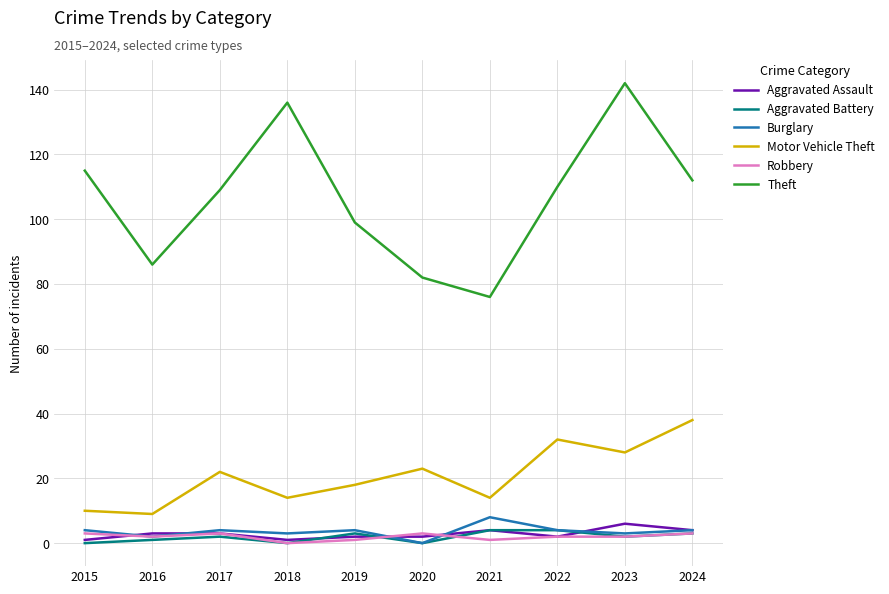

At which category is the sum across all series the highest?

2023